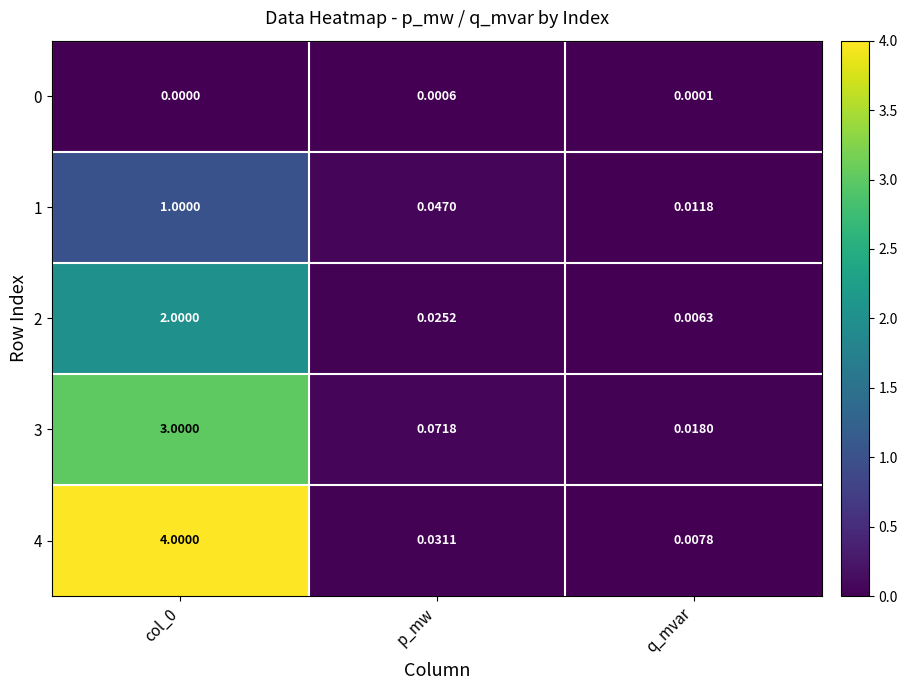

Which series has the largest total across all categories?

4